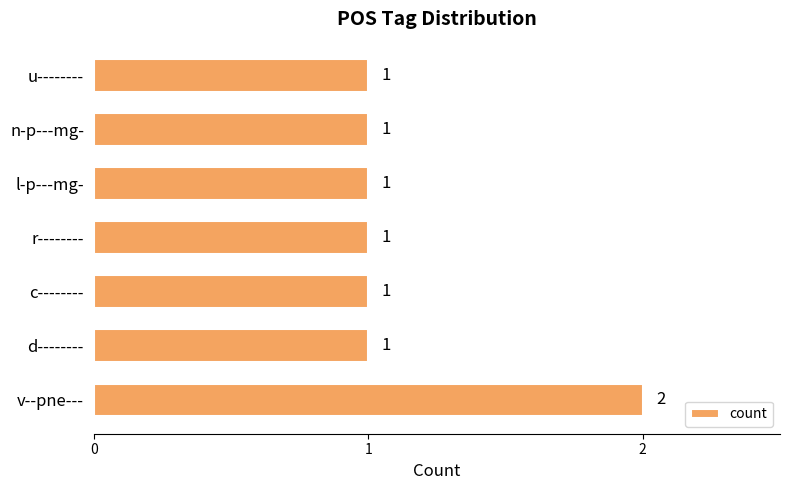

Reading bottom to top, transcribe all the data shown in this chart.

v--pne---=2	d--------=1	c--------=1	r--------=1	l-p---mg-=1	n-p---mg-=1	u--------=1